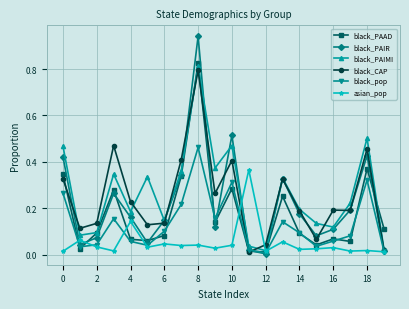

Which series has the largest range (max minus min)?

black_PAIR